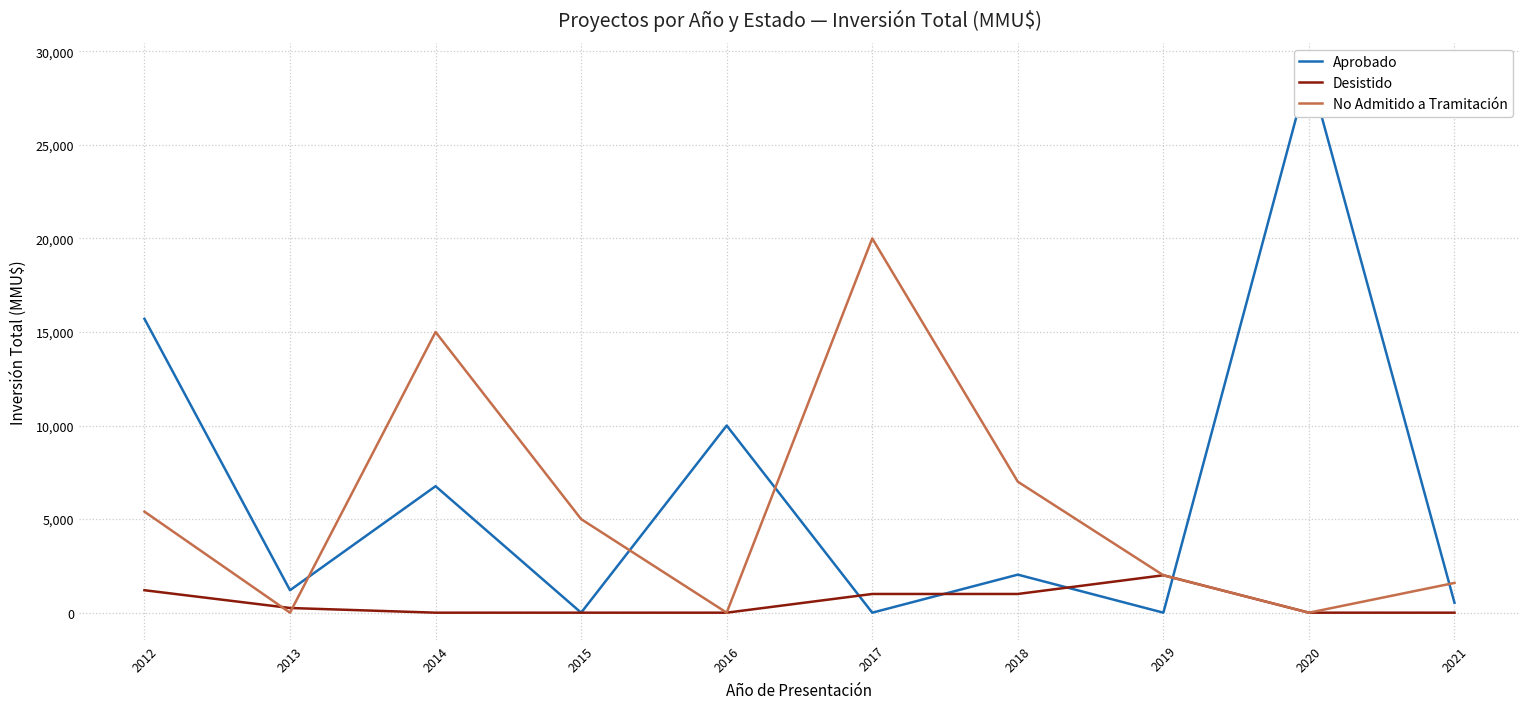

Which category has the highest value across all series?

2020